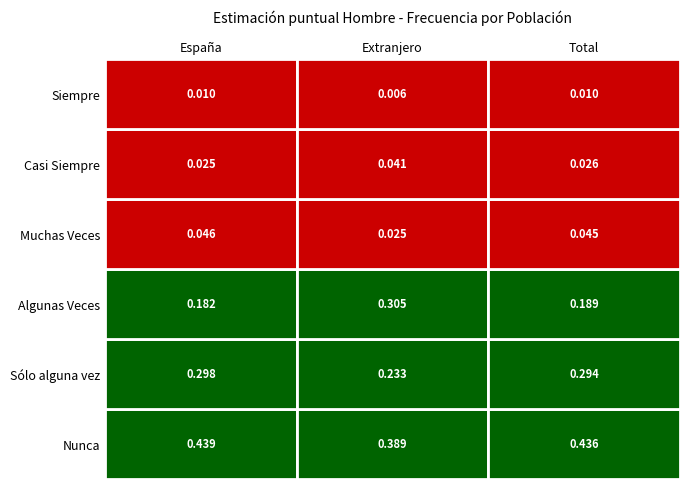

Which series has the largest total across all categories?

Nunca